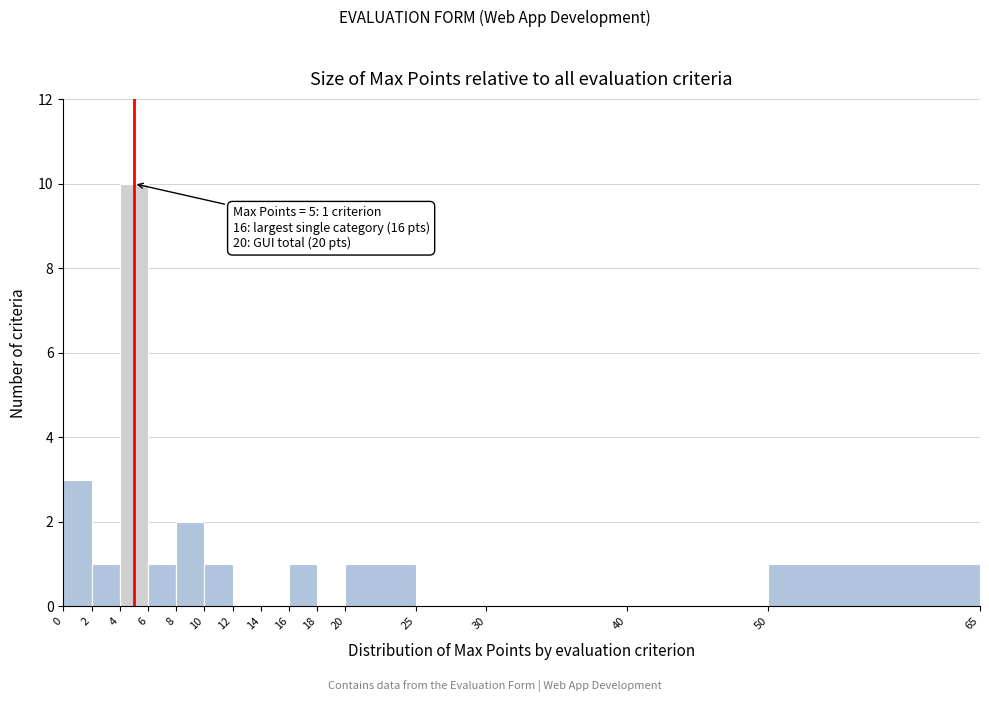

Which range on the x-axis has the tallest bar?

4 to 6